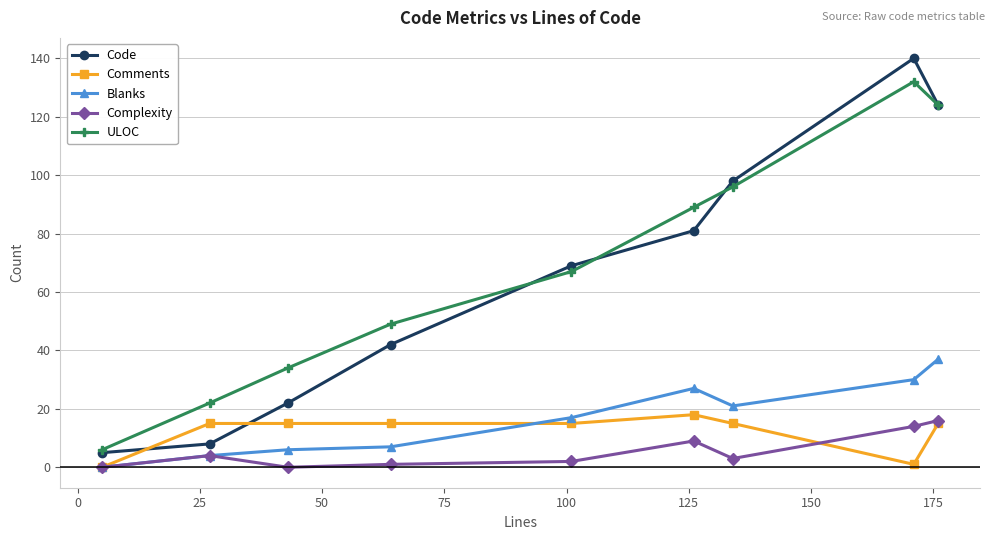

Reading left to right, transcribe all the data shown in this chart.

Code: 5	8	22	42	69	81	98	140	124
Comments: 0	15	15	15	15	18	15	1	15
Blanks: 0	4	6	7	17	27	21	30	37
Complexity: 0	4	0	1	2	9	3	14	16
ULOC: 6	22	34	49	67	89	96	132	124